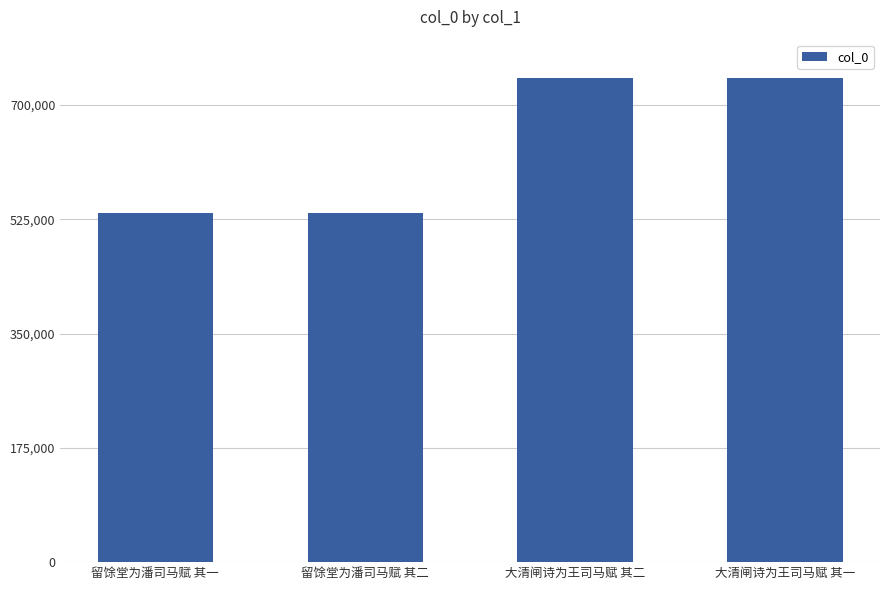

What value does the data have at 留馀堂为潘司马赋 其一?

533960